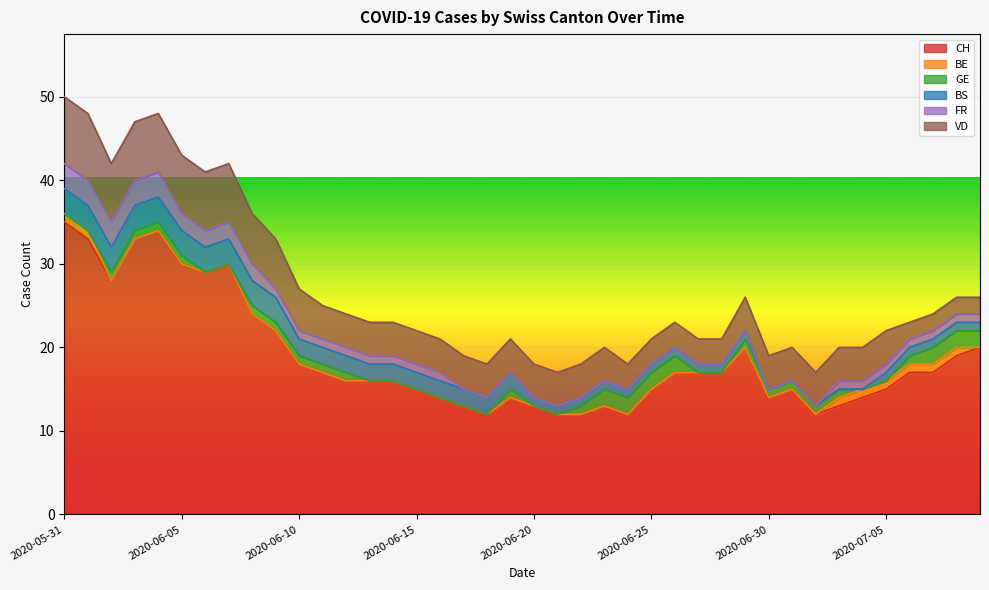

Which series changed the most between 2020-06-01 and 2020-06-24?

CH